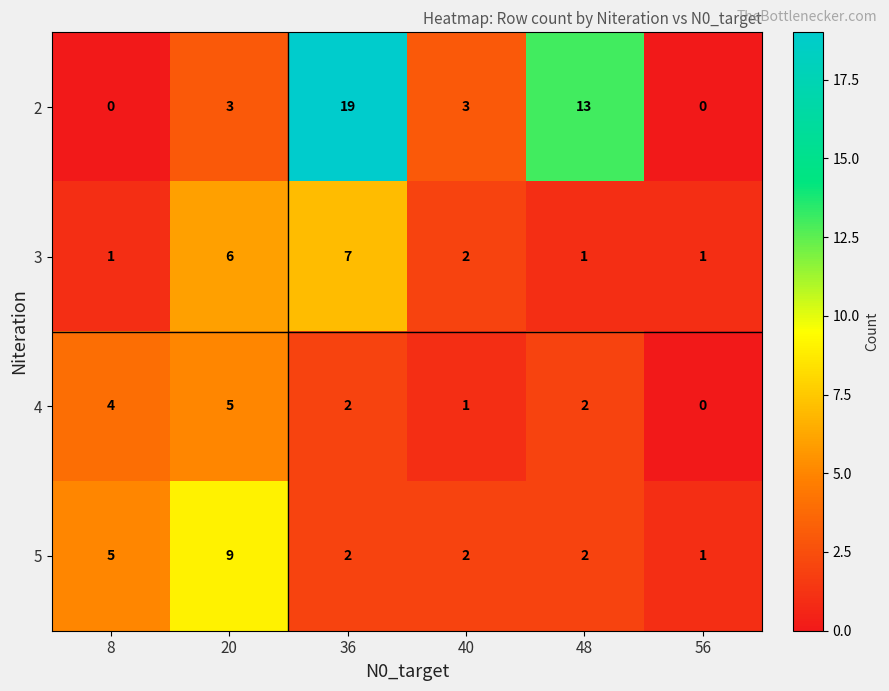

Count the number of categories in the chart.

6